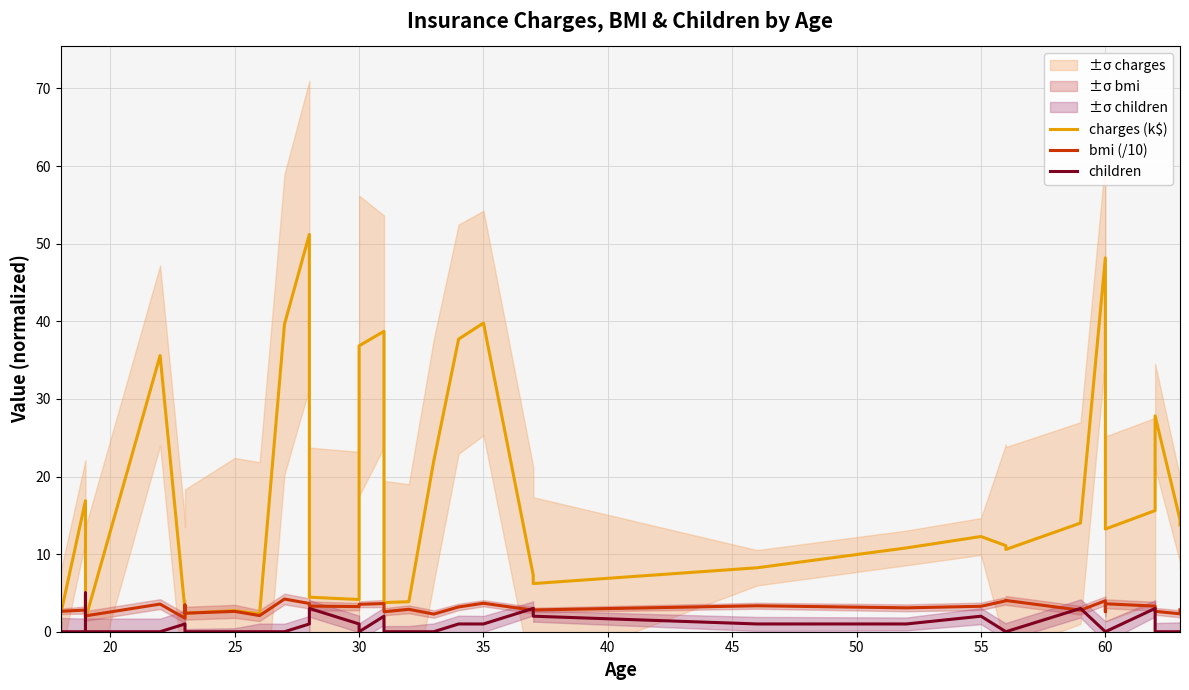

Count the number of categories in the chart.

40